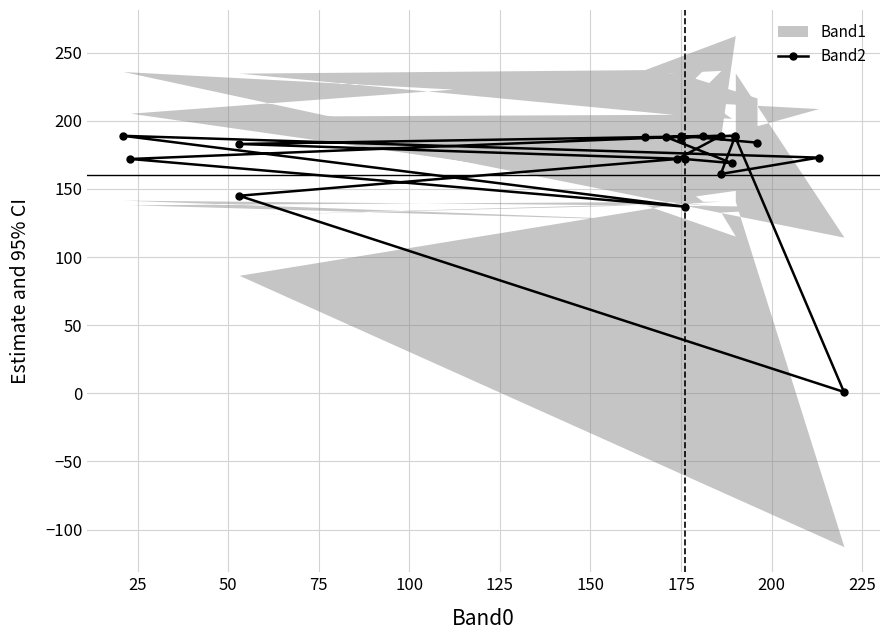

What is the sum of the values at 200 and 100?

333